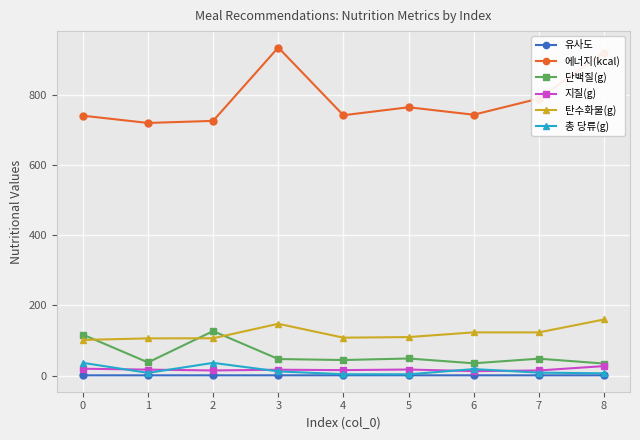

At which label does 탄수화물(g) reach its peak?

8